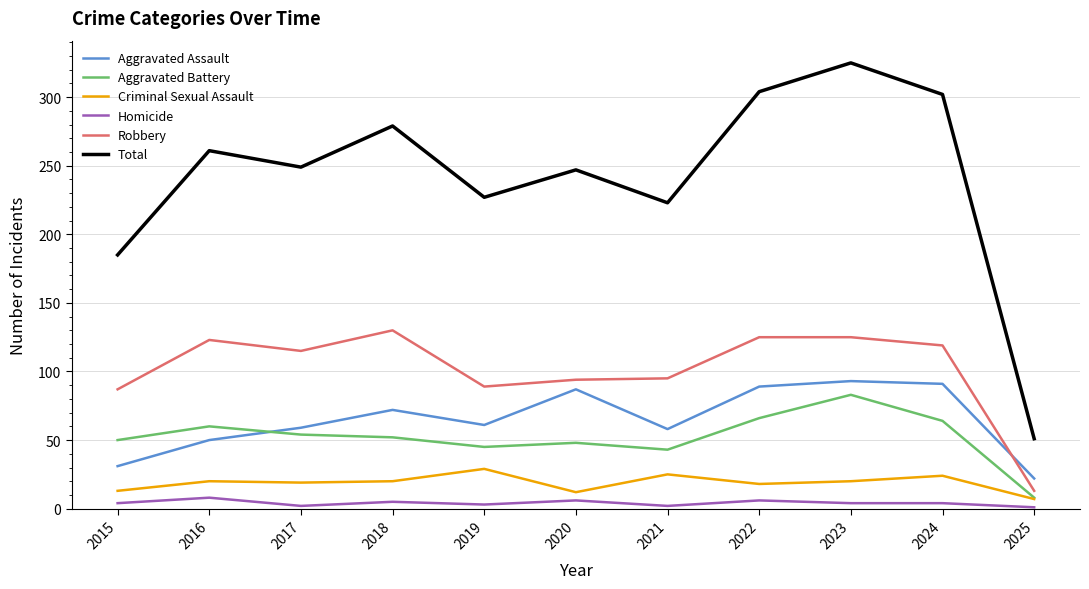

How many distinct data groups are displayed?

6